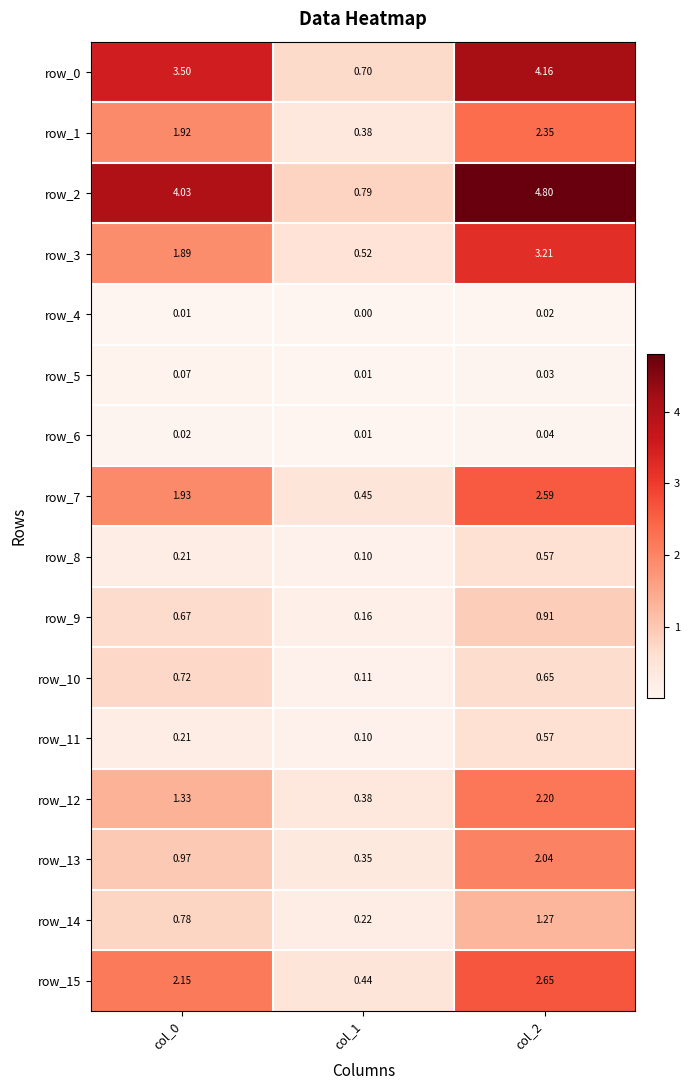

What is the total value across all series at col_2?

28.1